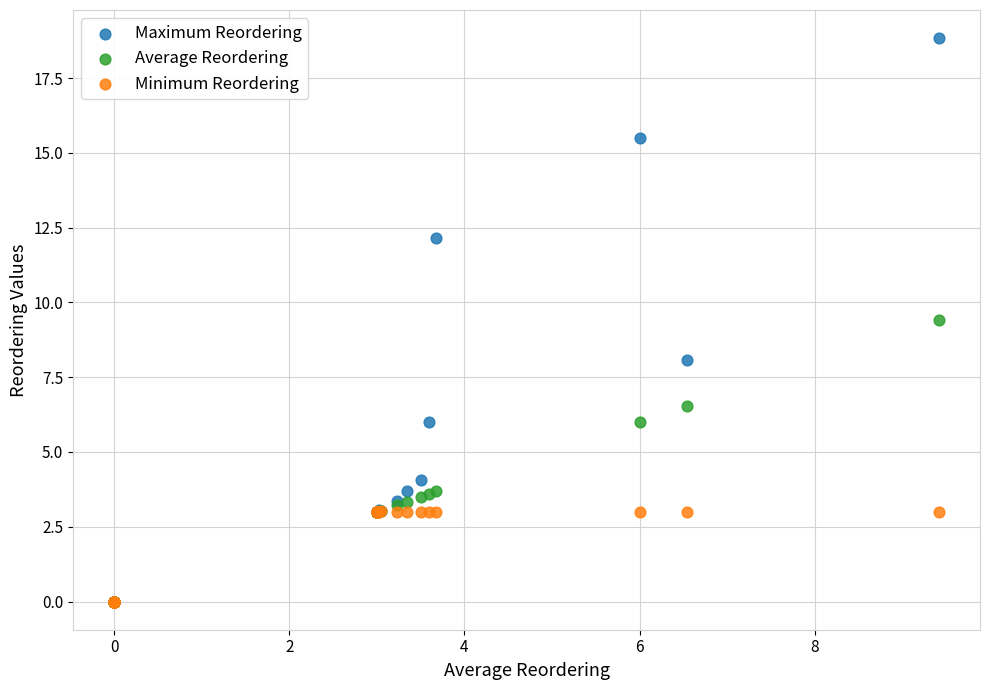

In the Maximum Reordering series, what Y value is closest to 9?

8.1